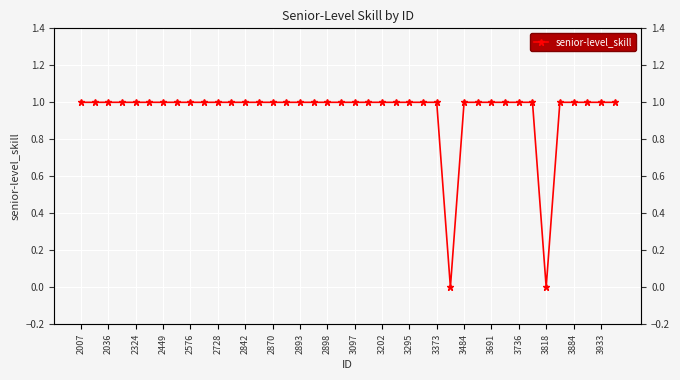

Rank the categories by value from lowest to highest.

27, 34, 2007, 2036, 2324, 2449, 2576, 2728, 2842, 2870, 2893, 2898, 3097, 3202, 3295, 3373, 3484, 3691, 3736, 3818, 3884, 3933, 20, 21, 22, 23, 24, 25, 26, 28, 29, 30, 31, 32, 33, 35, 36, 37, 38, 39